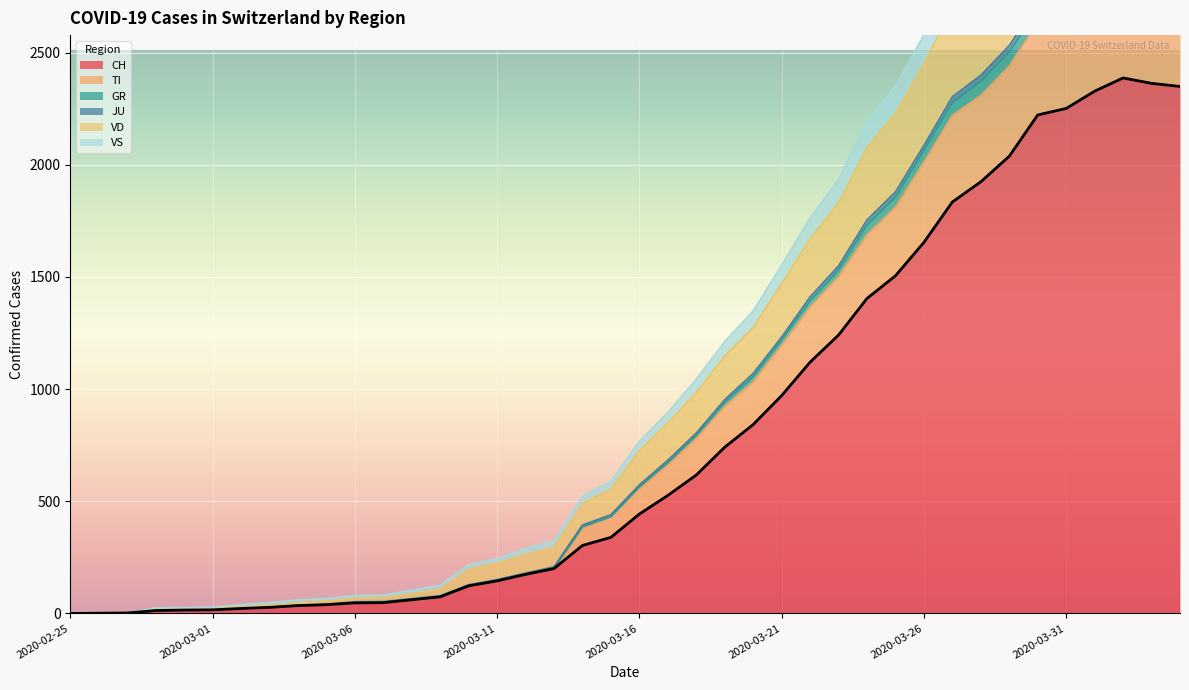

What position from the right is 2020-03-05?

31